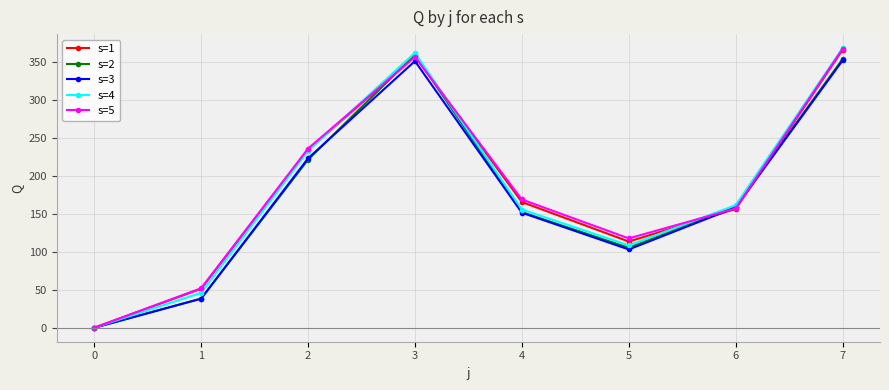

At which label is s=4 closest to 184?

6